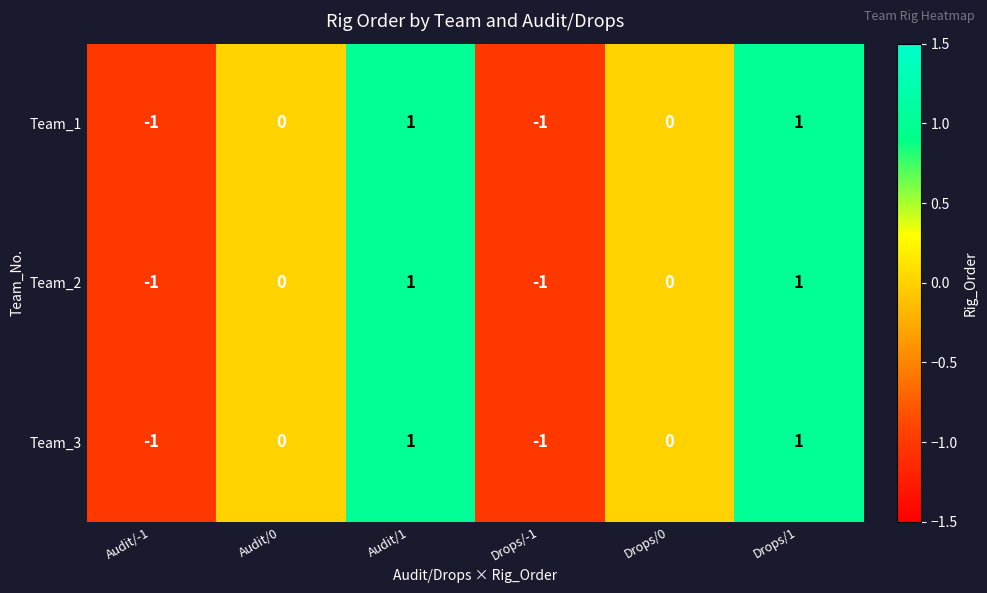

True or false: Team_3 has a value of 0 at Audit/0.

True